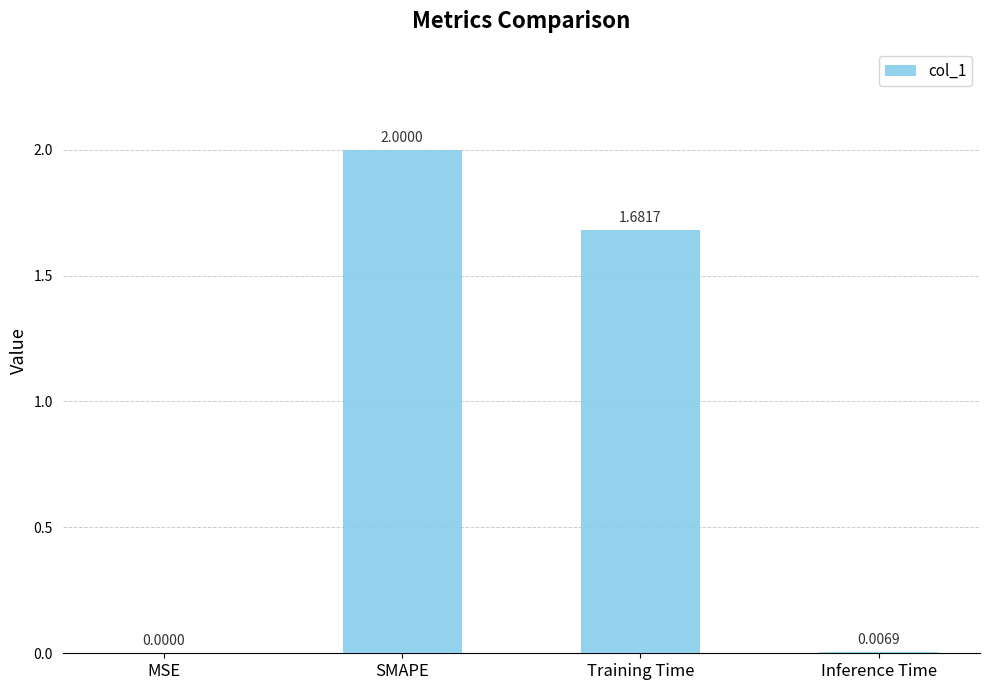

At which category does the chart reach its peak across all series?

SMAPE